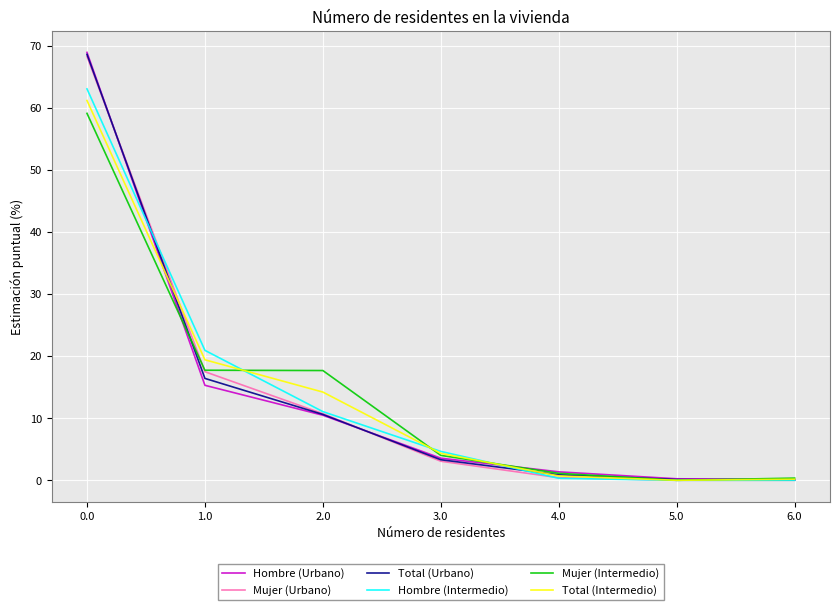

The value of Mujer (Intermedio) at 1.0 is 17.7. True or false?

True